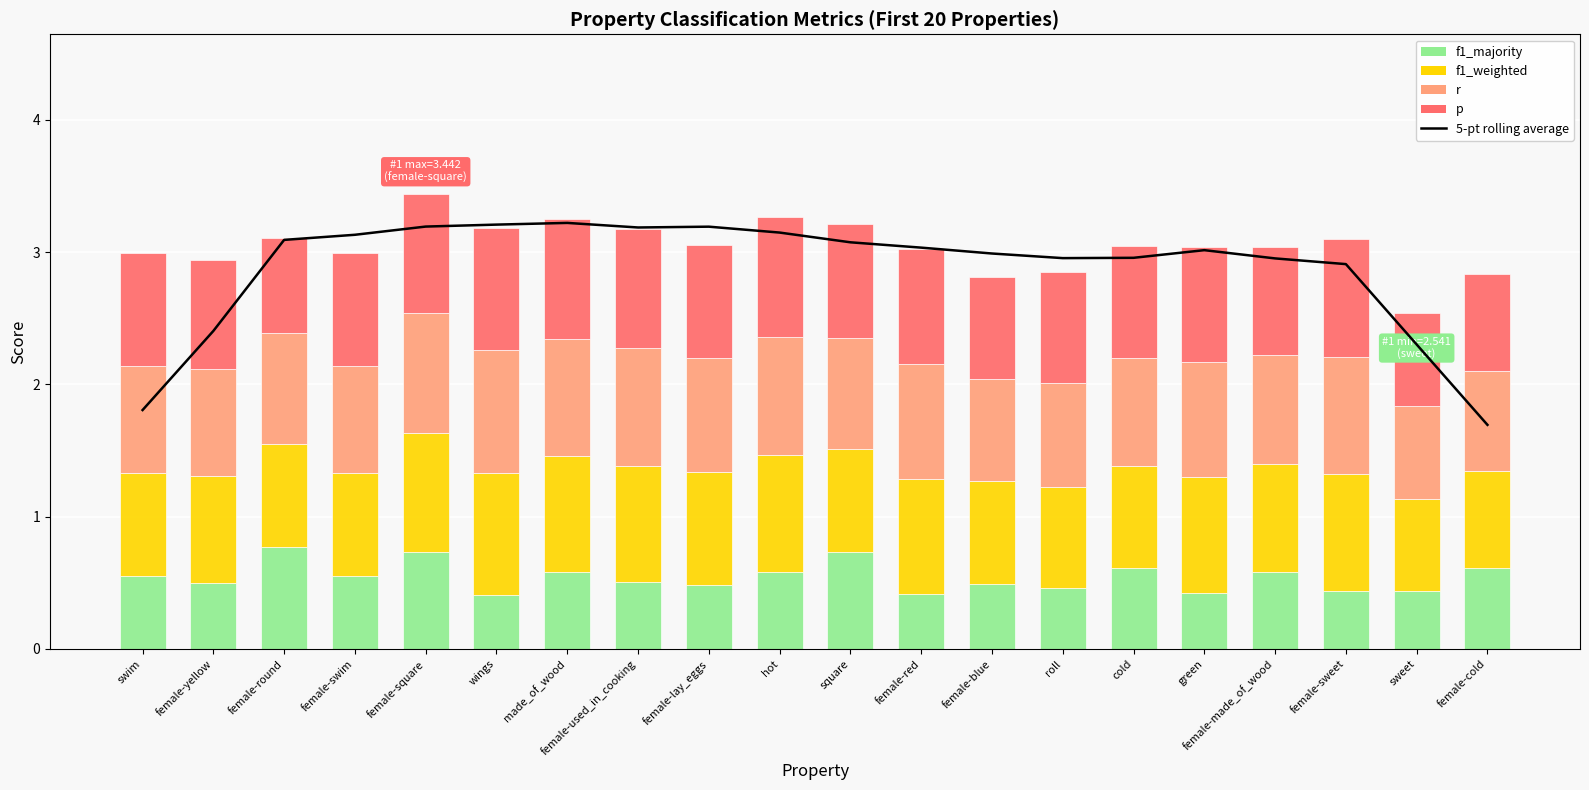

What are all the series names shown in the legend?

5-pt rolling average, f1_majority, f1_weighted, r, p